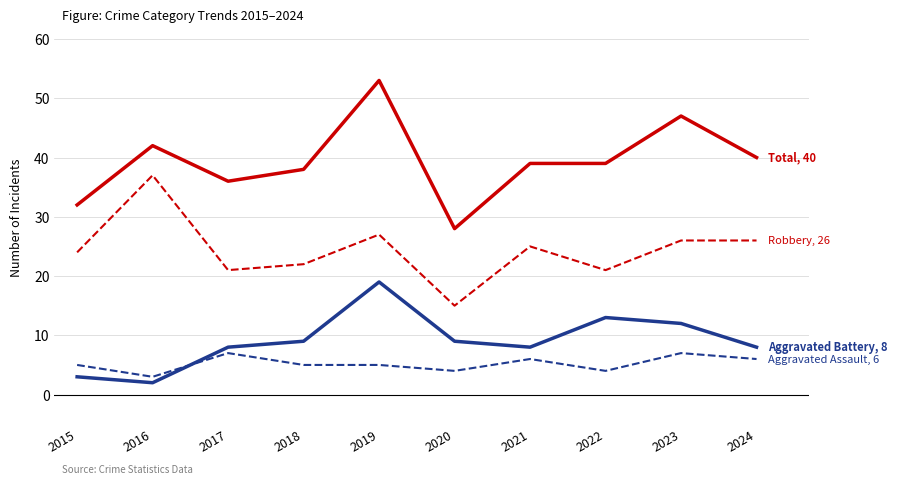

What is the spread (max minus min) of values at 2018?

33